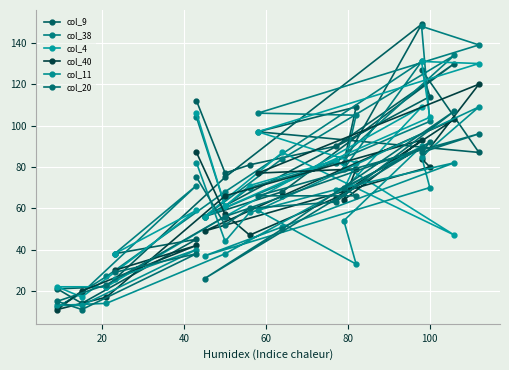

Reading right to left, list all the values displayed in this chart.

col_9: 38	45	14	21	22	75	149	82	109	97	87	127	114	56	68	130	90	81	77	112
col_38: 38	71	19	12	27	68	131	79	105	106	139	148	102	56	84	134	82	70	61	104
col_4: 38	59	17	22	22	56	109	69	82	97	130	131	104	56	87	47	83	71	61	106
col_40: 30	42	20	11	17	66	93	64	79	77	120	84	80	49	66	103	65	47	57	87
col_11: 26	40	13	13	14	38	90	54	33	59	109	85	70	37	51	82	69	58	44	82
col_20: 29	38	11	15	23	56	89	70	66	66	96	87	92	26	50	107	63	60	52	75